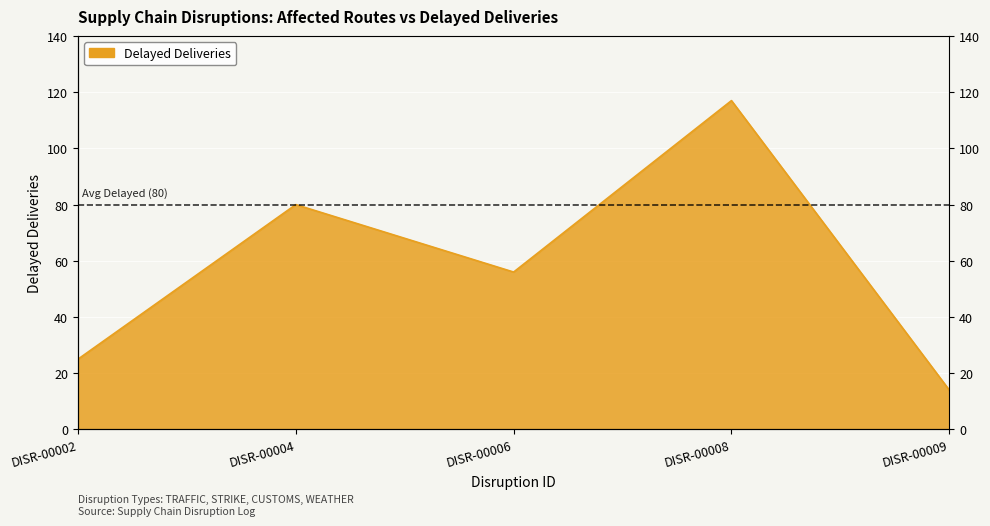

Where is the first local maximum?

DISR-00004